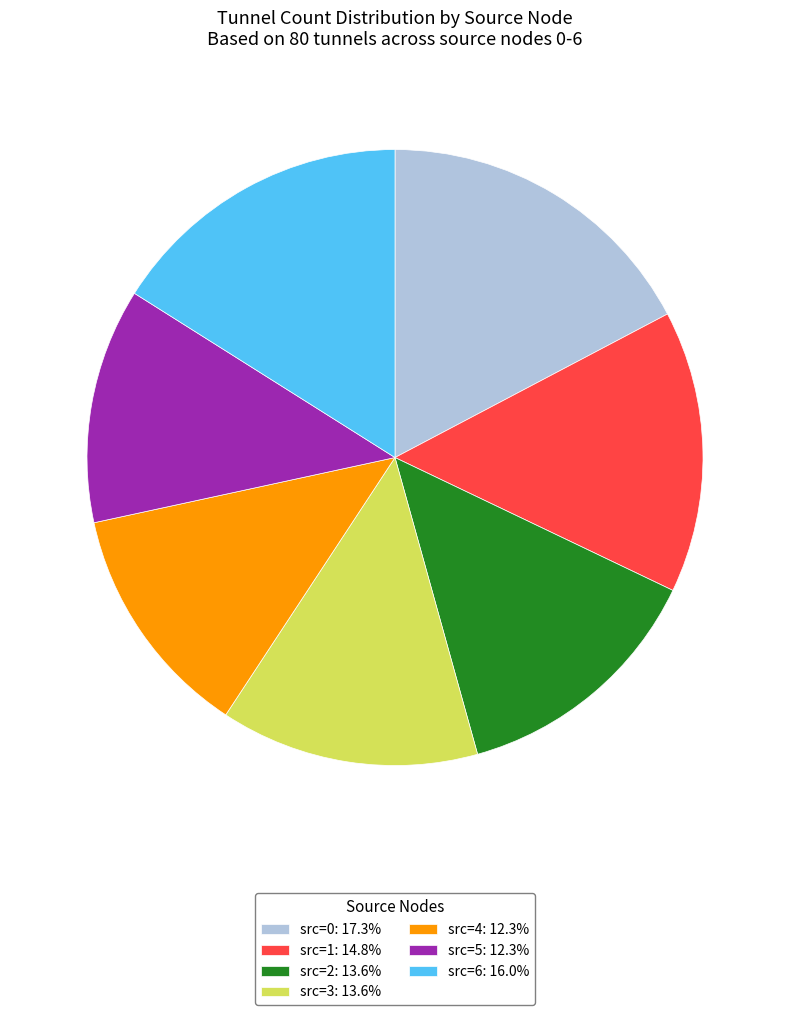

Combined, do src=1 and src=4 account for over 50%?

No